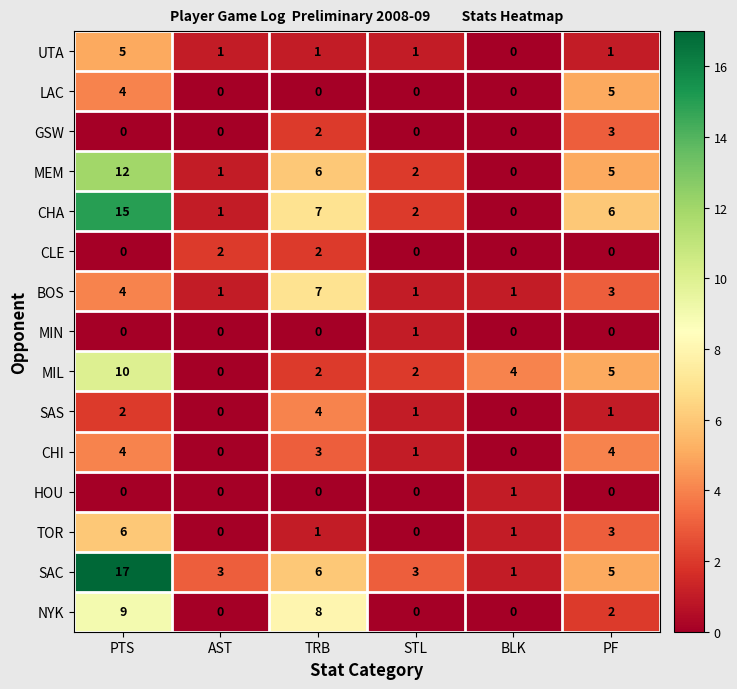

The TOR series shows -4 at STL. True or false?

False